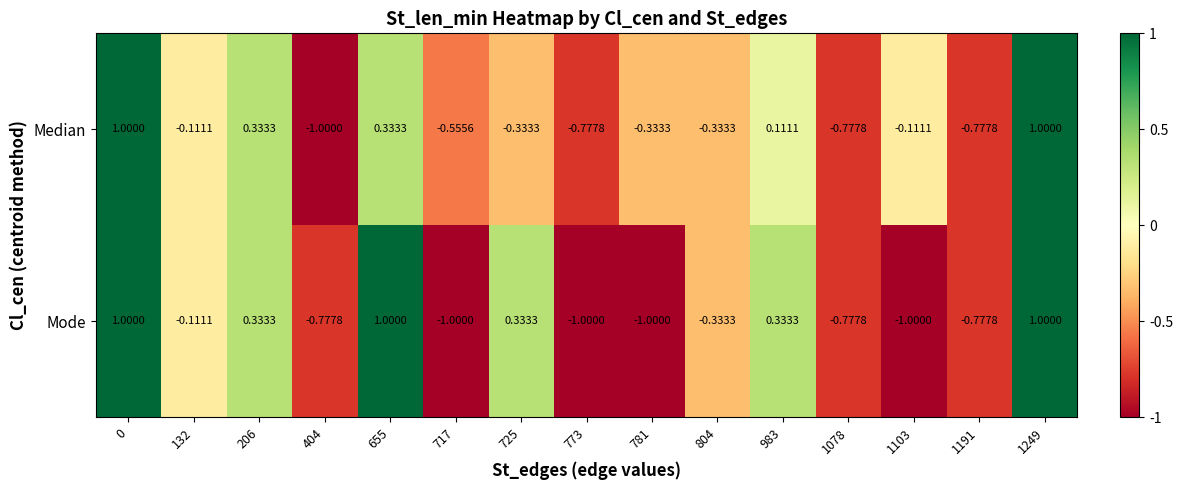

How many values in the Mode series are below 0?

9